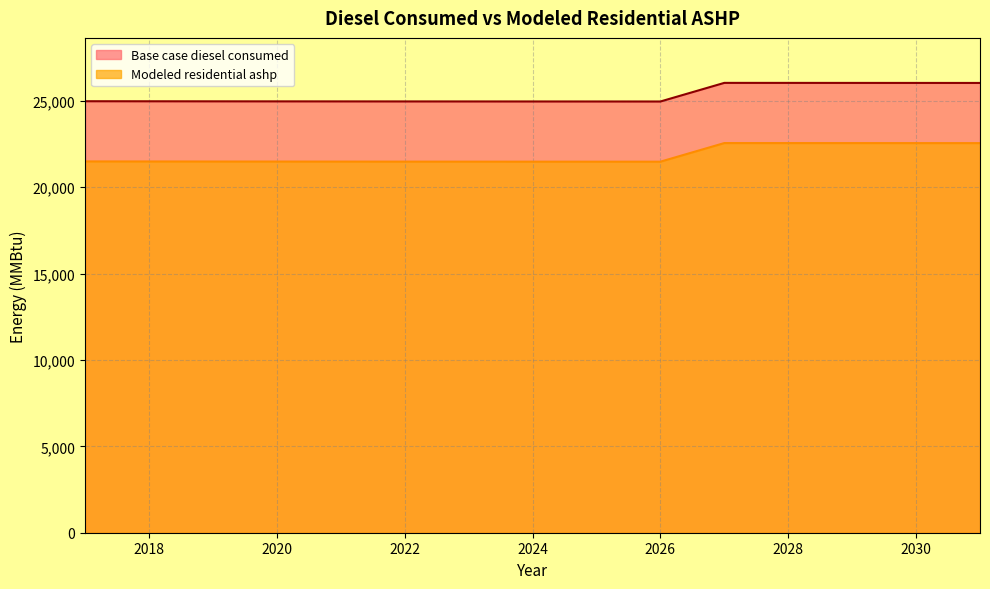

Where is the first local minimum for Base case diesel consumed?

2026